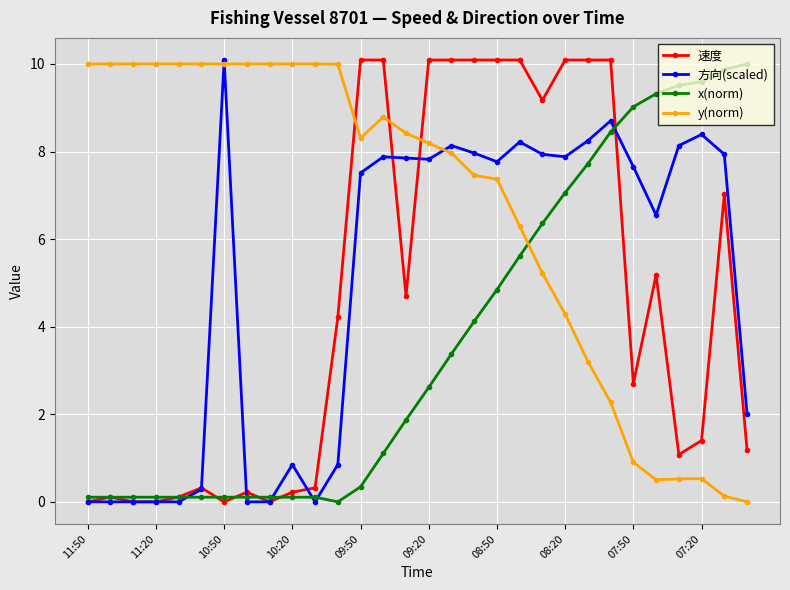

How many categories are shown in the chart?

30